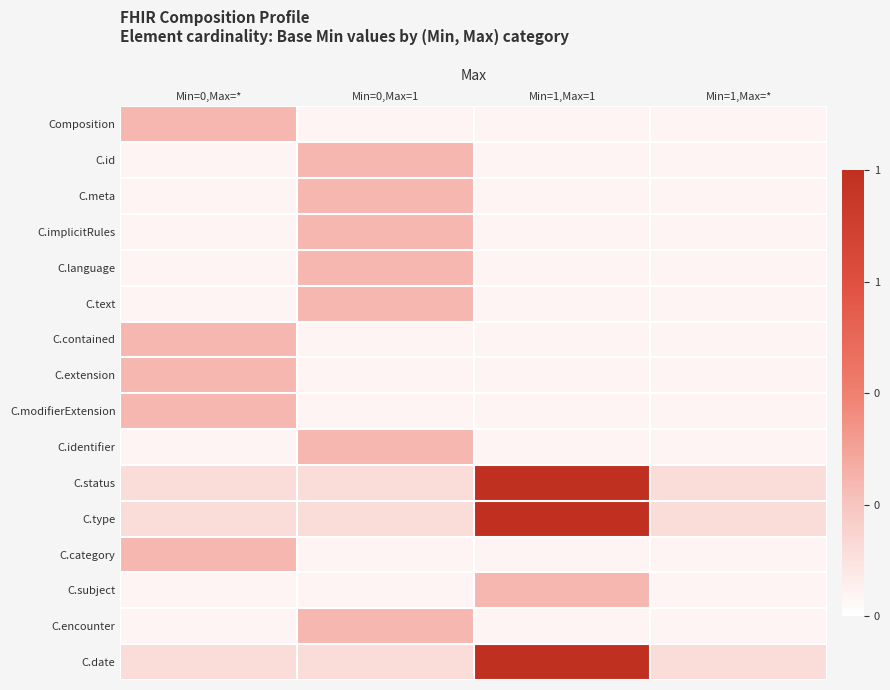

List the series in order of their peak value, highest first.

C.status, C.type, C.date, Composition, C.id, C.meta, C.implicitRules, C.language, C.text, C.contained, C.extension, C.modifierExtension, C.identifier, C.category, C.subject, C.encounter